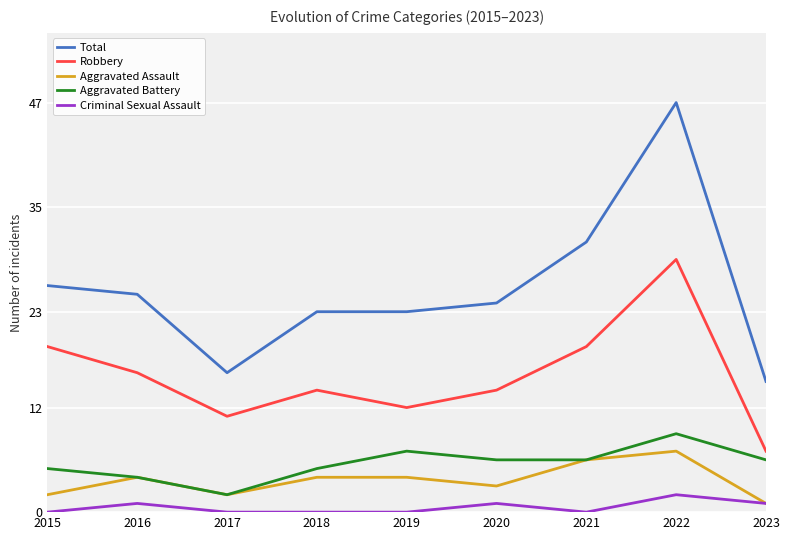

How many lines are shown in the chart?

5